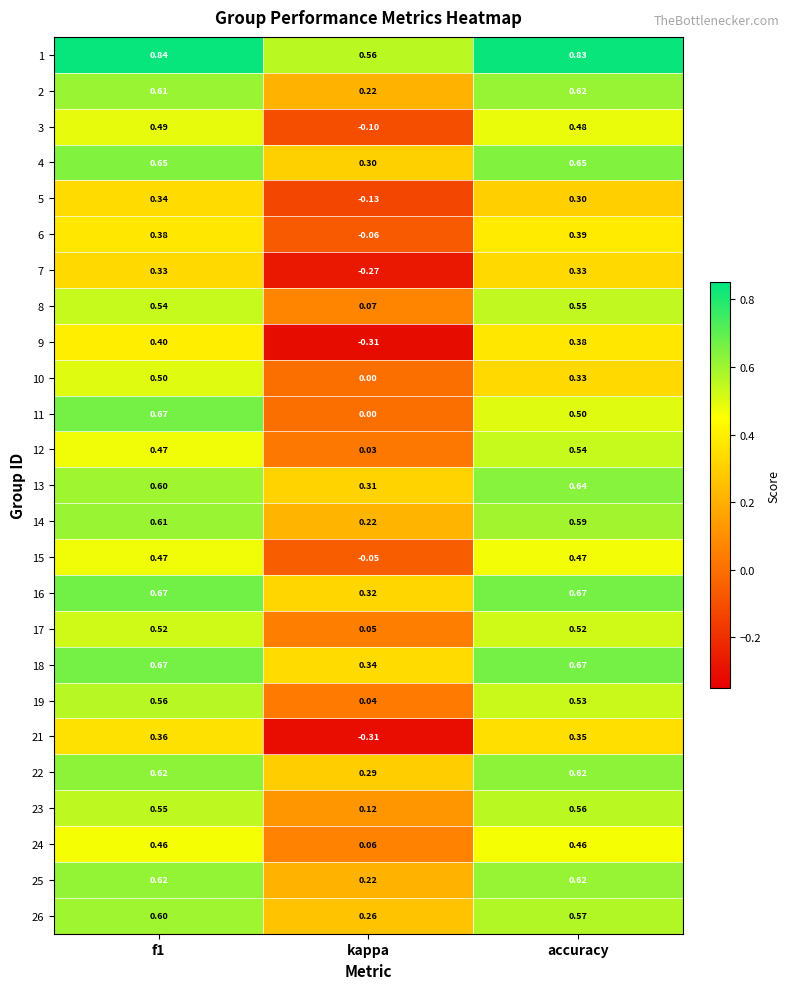

At which category does the chart reach its minimum across all series?

kappa